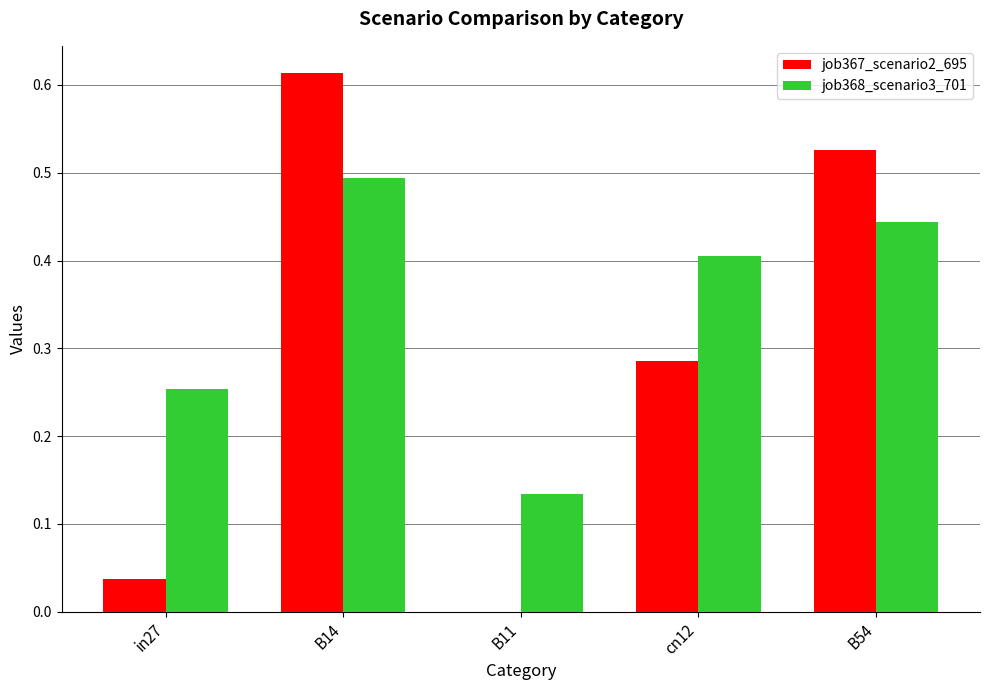

What is the sum of the job368_scenario3_701 values at B54 and cn12?

0.8